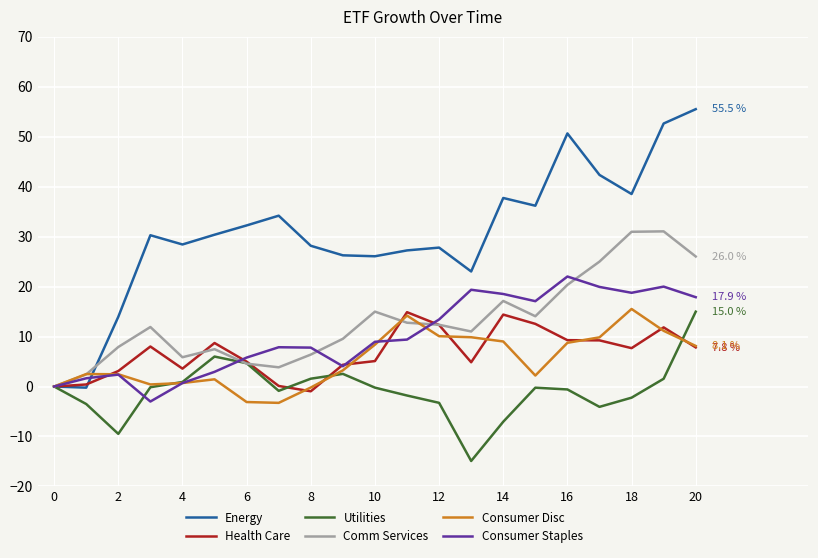

What is the highest value of the Health Care series?

14.9